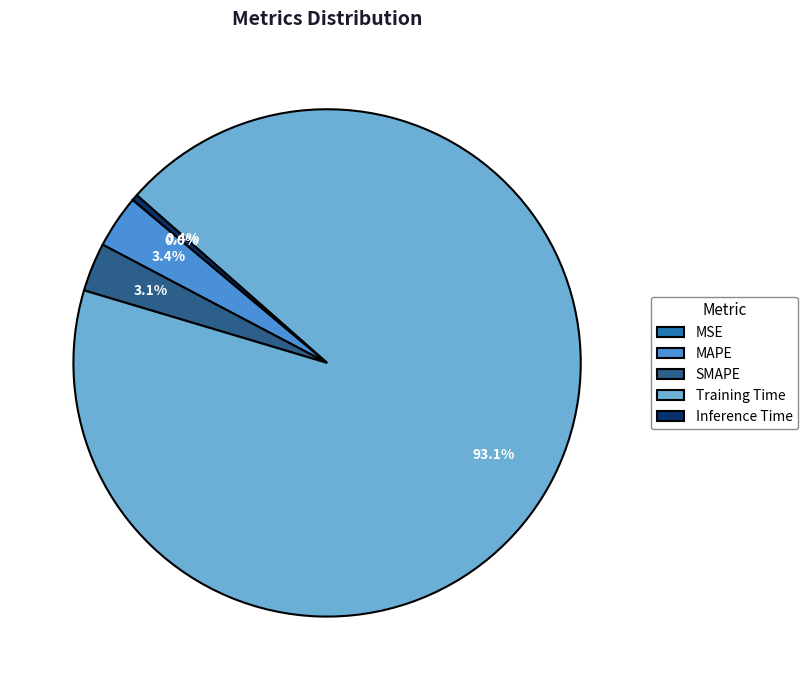

Does Training Time account for over 50% of the chart?

Yes